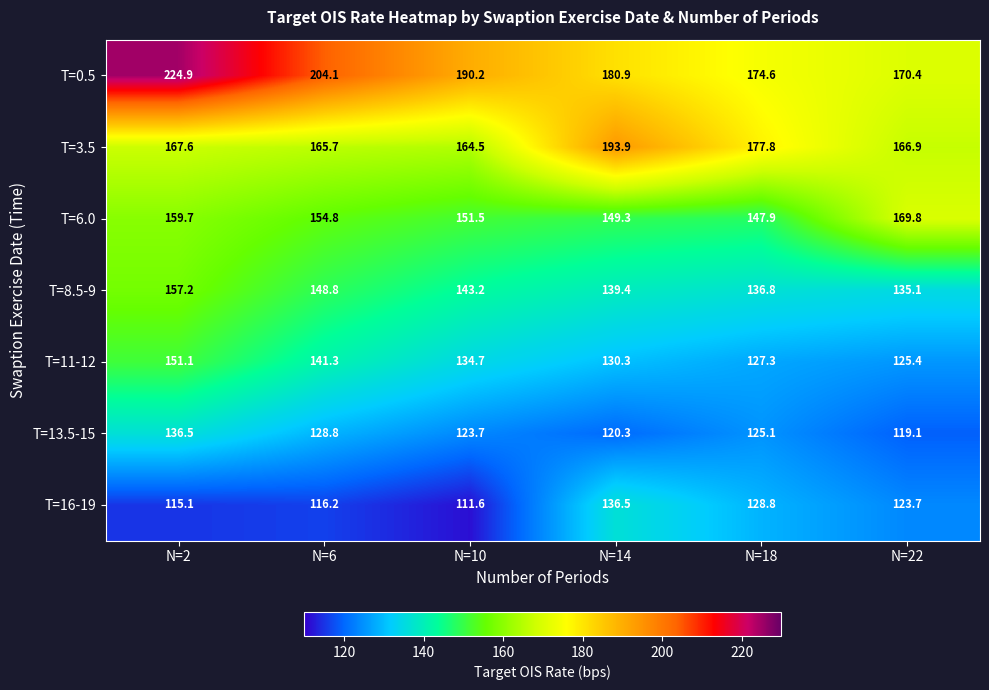

Rank the series at N=18 from lowest to highest value.

T=13.5-15, T=11-12, T=16-19, T=8.5-9, T=6.0, T=0.5, T=3.5